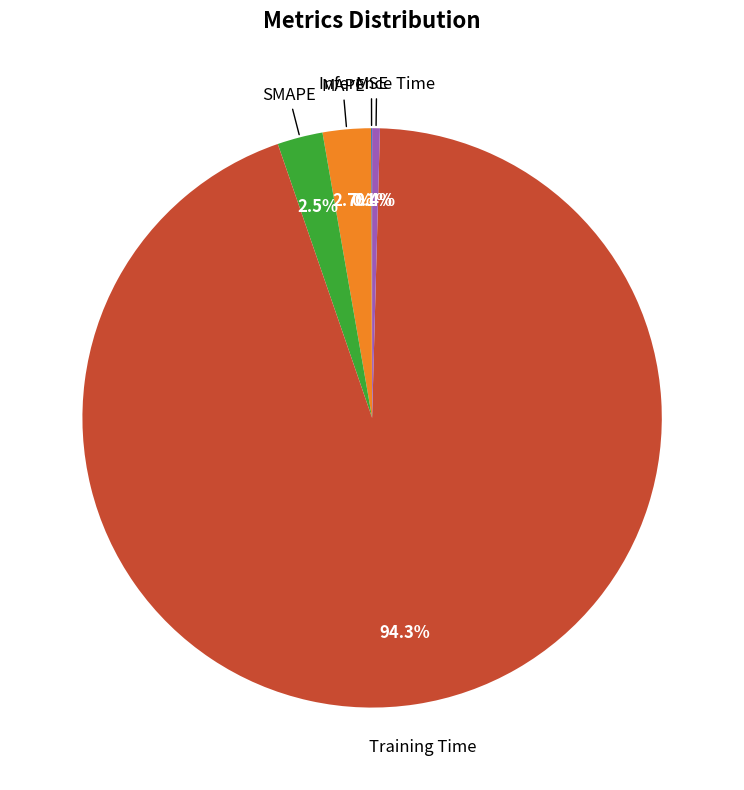

Is there any slice that represents more than half of the pie?

Yes